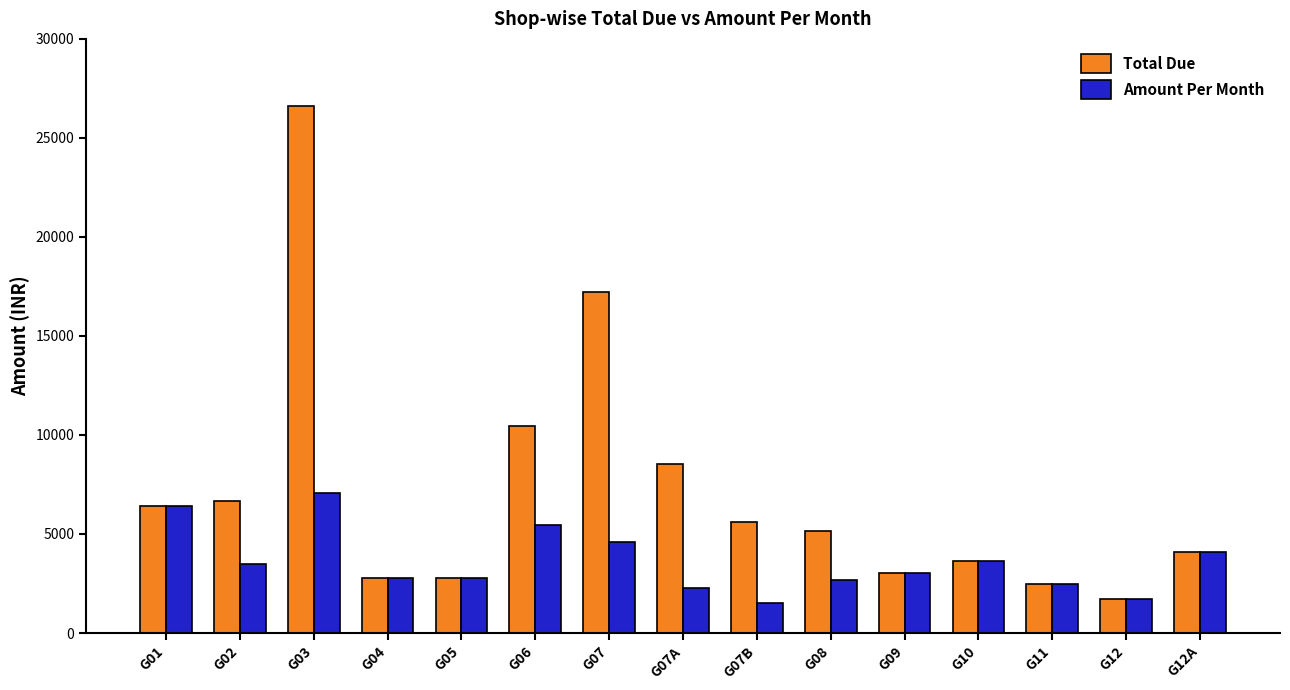

The Total Due series shows 5163 at G08. True or false?

True